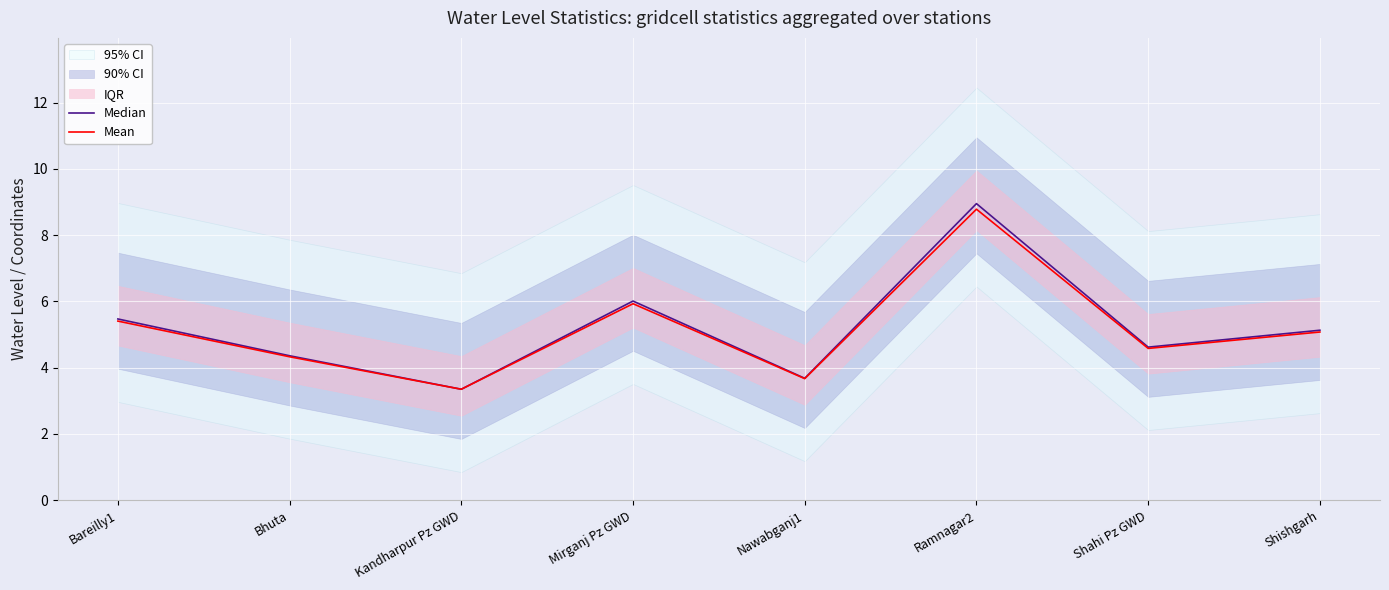

Which series has the largest total across all categories?

Median